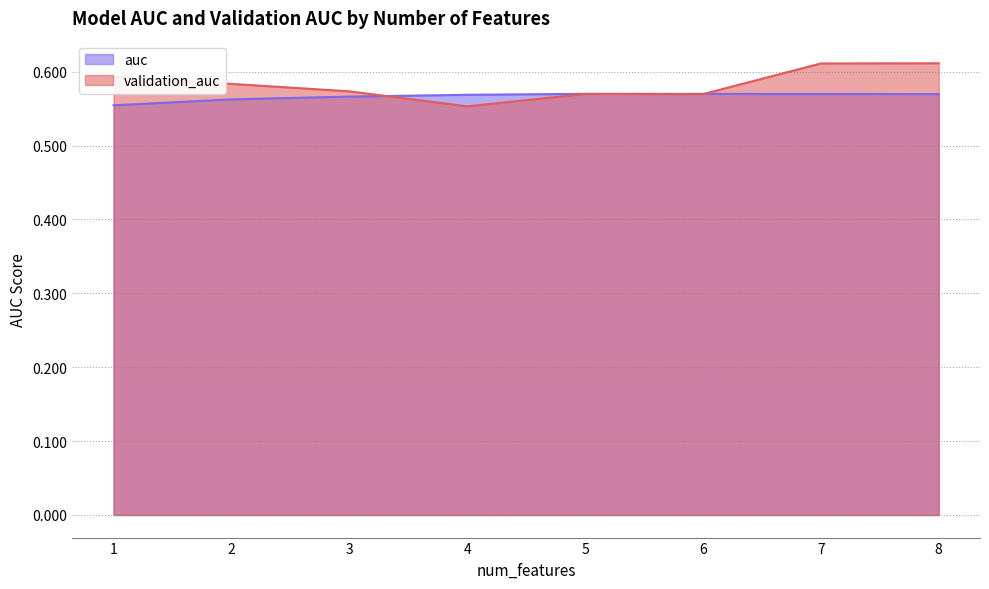

How many times do auc and validation_auc cross each other?

2